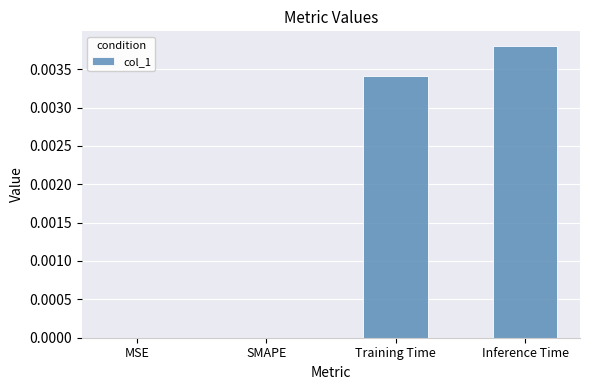

Does the chart contain stacked bars?

No